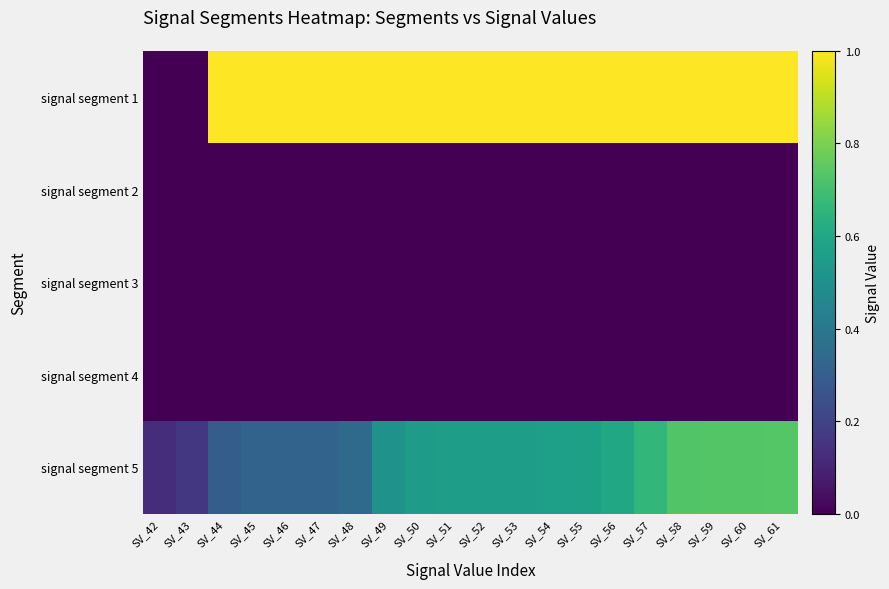

Count the number of data series in this chart.

5